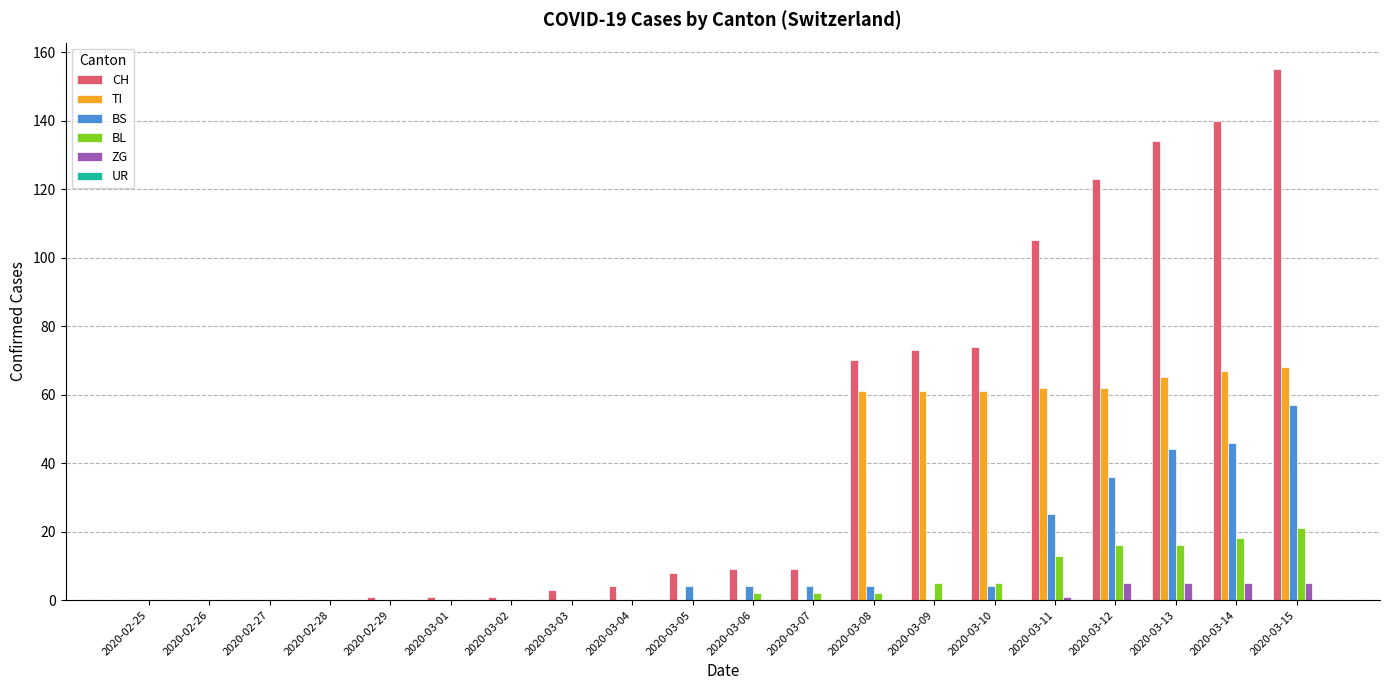

What is the sum of the BL values at 2020-03-07 and 2020-03-01?

2